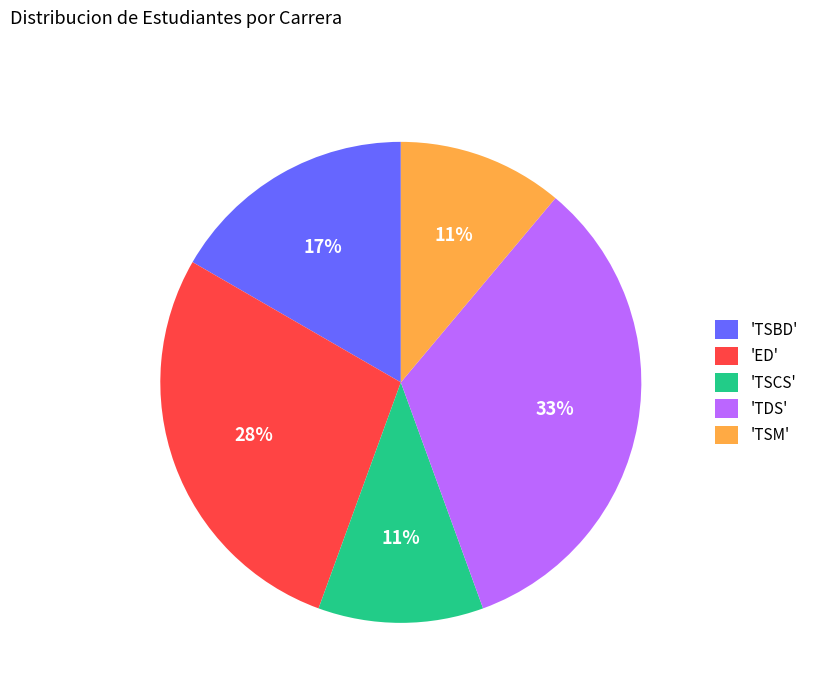

What is the largest slice in the pie chart?

'TDS'